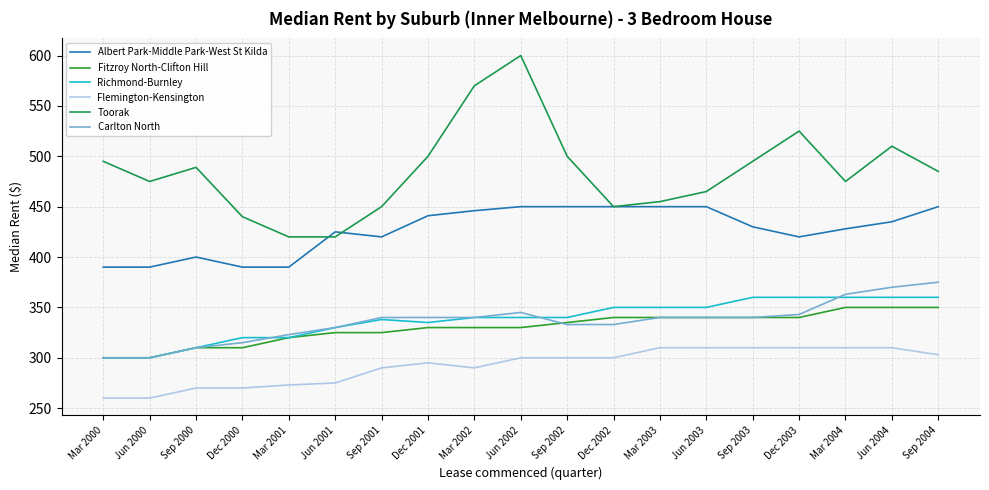

What is the minimum value shown in the chart?

260